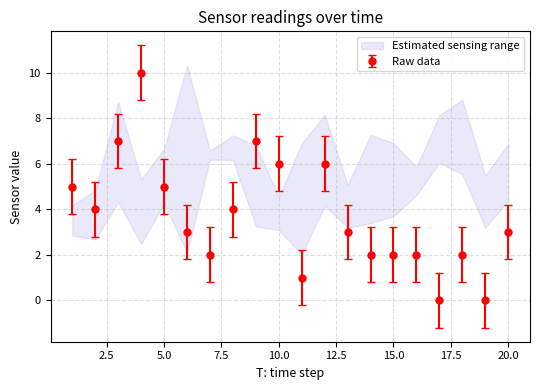

What is the maximum value for Raw data?

10